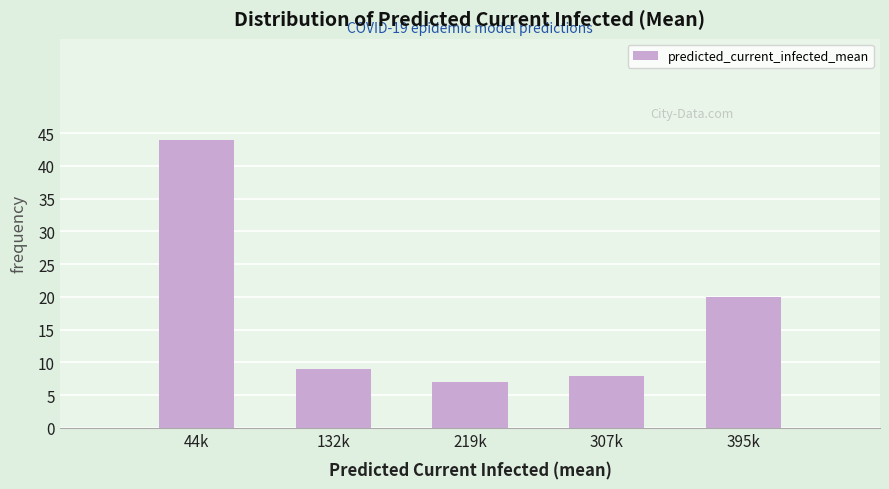

Reading left to right, transcribe all the data shown in this chart.

44k=44	132k=9	219k=7	307k=8	395k=20